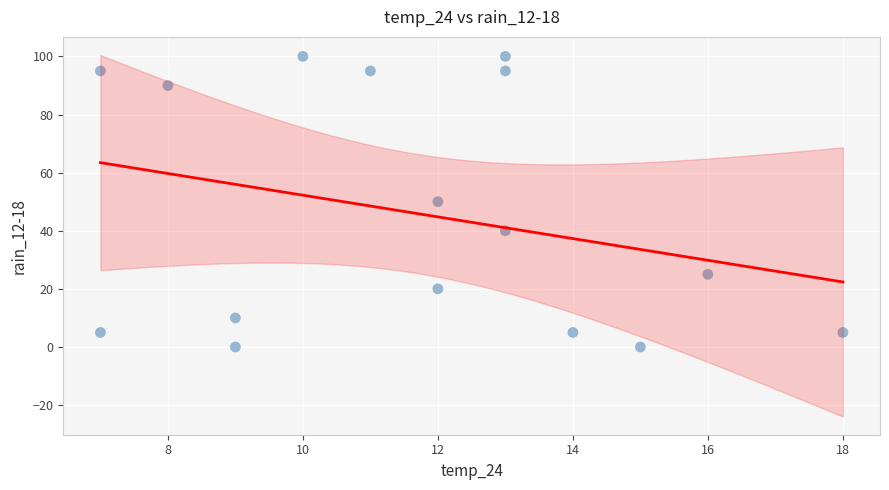

What is the range of Y values (max minus min)?

100